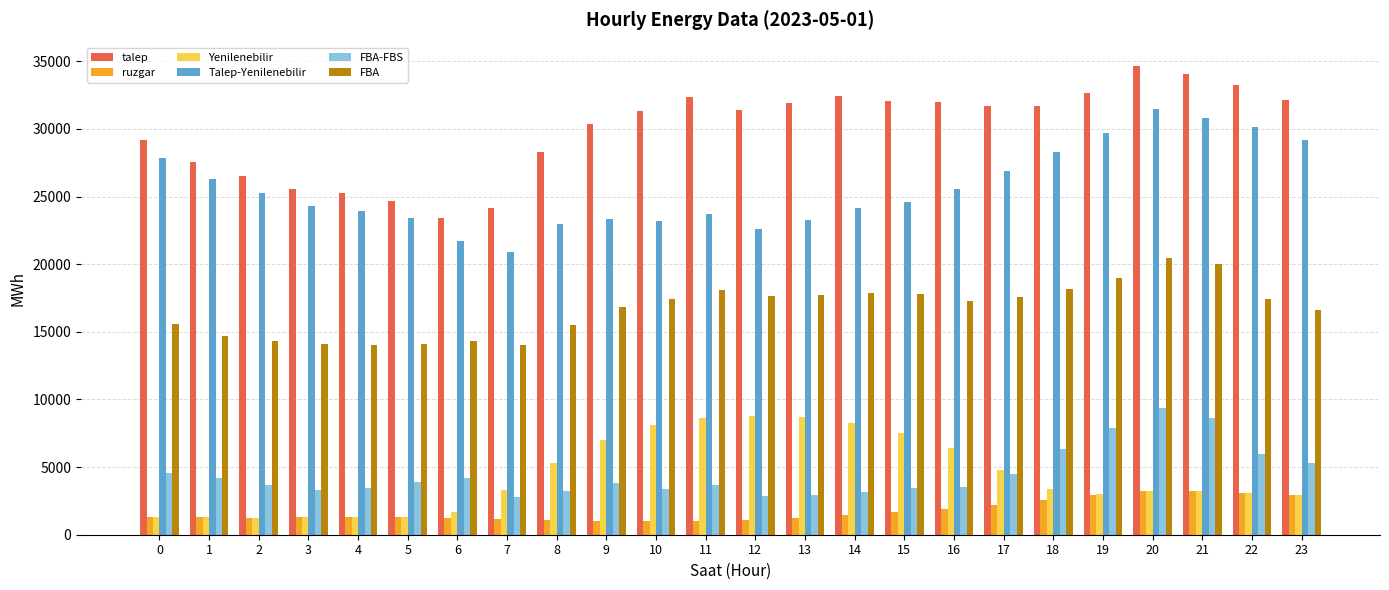

How many values in the ruzgar series exceed 1317?

12